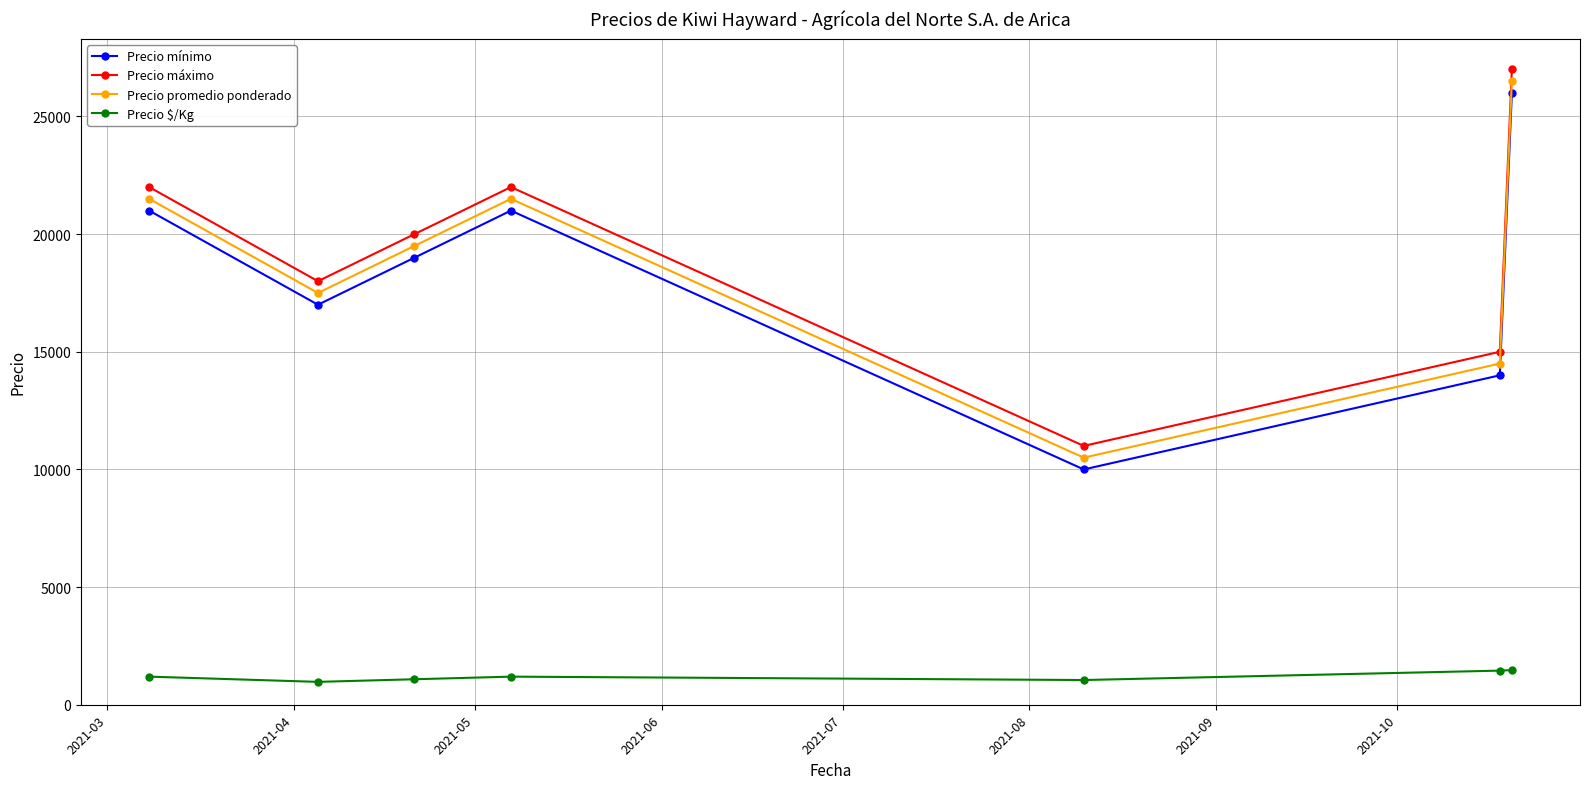

What is the minimum value shown in the chart?

972